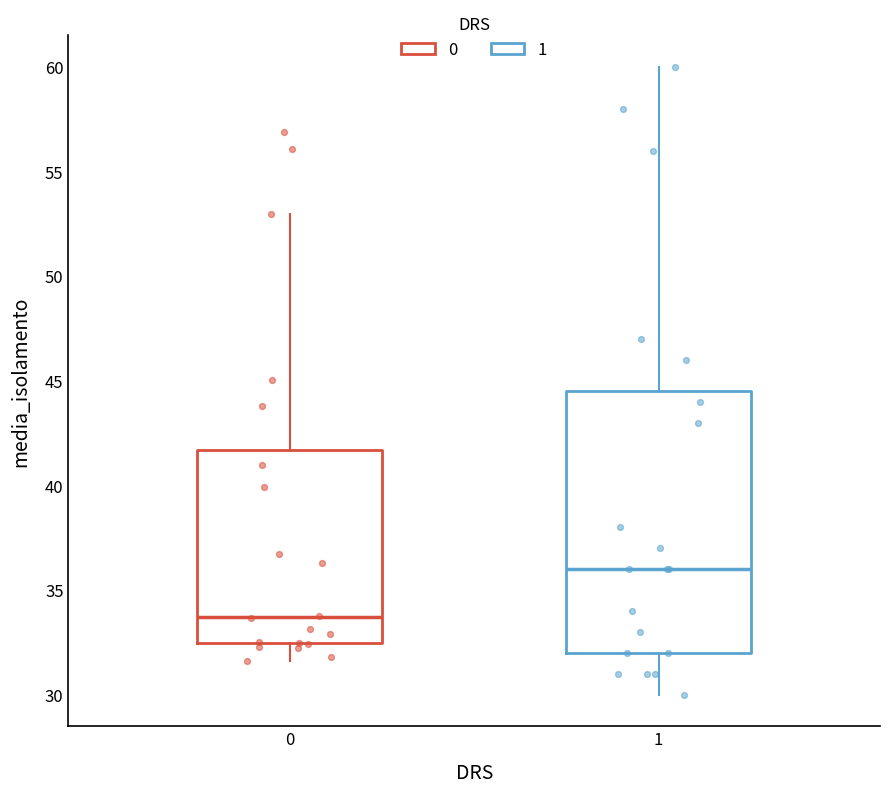

Where does the lower whisker of the box at x = 0 end on the y-axis? The values are not printed on the chart, so give them approximately, as read against the axis.

31.5